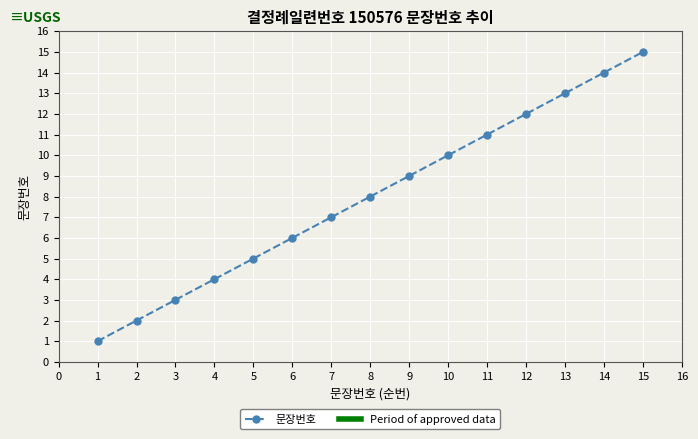

What is the greatest value displayed?

15